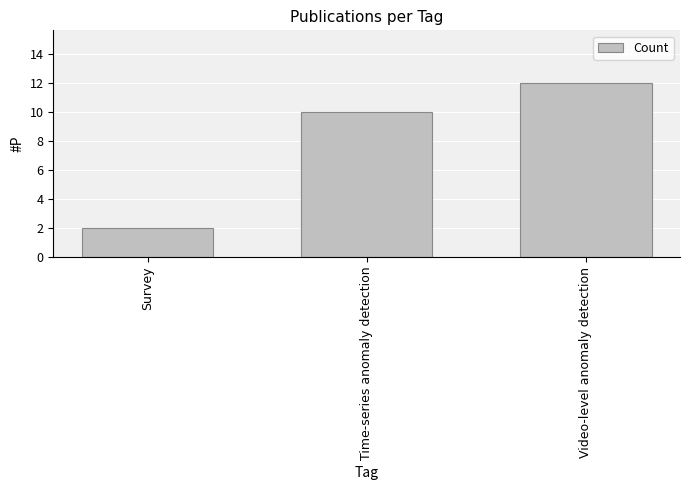

The chart shows a value of 3 at Survey. True or false?

False